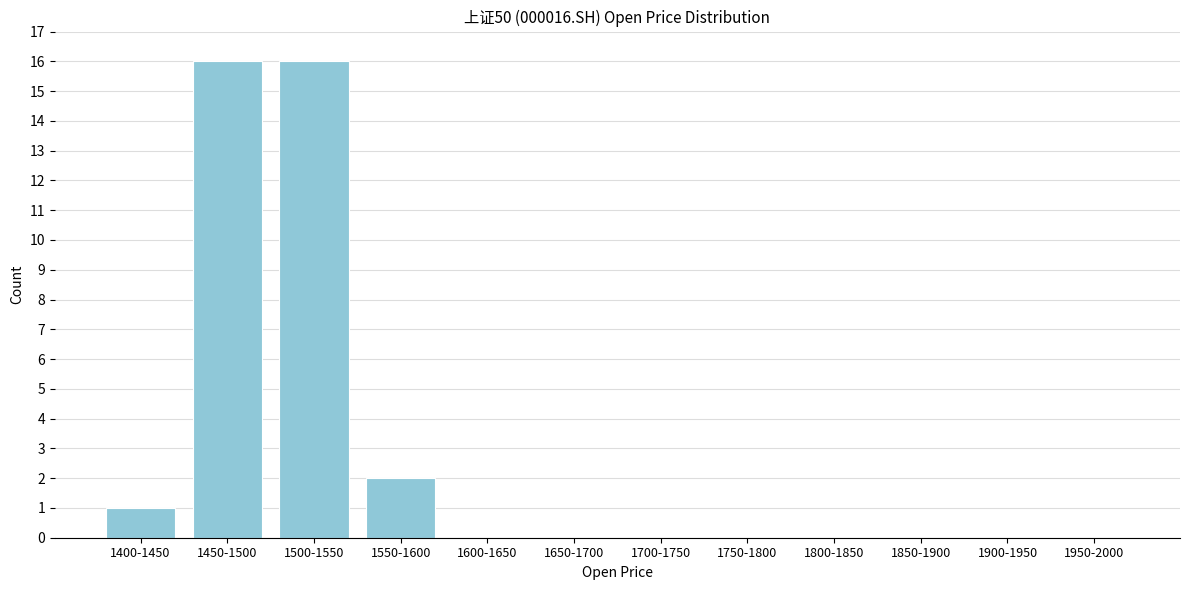

Reading left to right, extract all data points from this chart.

1400-1450=1	1450-1500=16	1500-1550=16	1550-1600=2	1600-1650=0	1650-1700=0	1700-1750=0	1750-1800=0	1800-1850=0	1850-1900=0	1900-1950=0	1950-2000=0